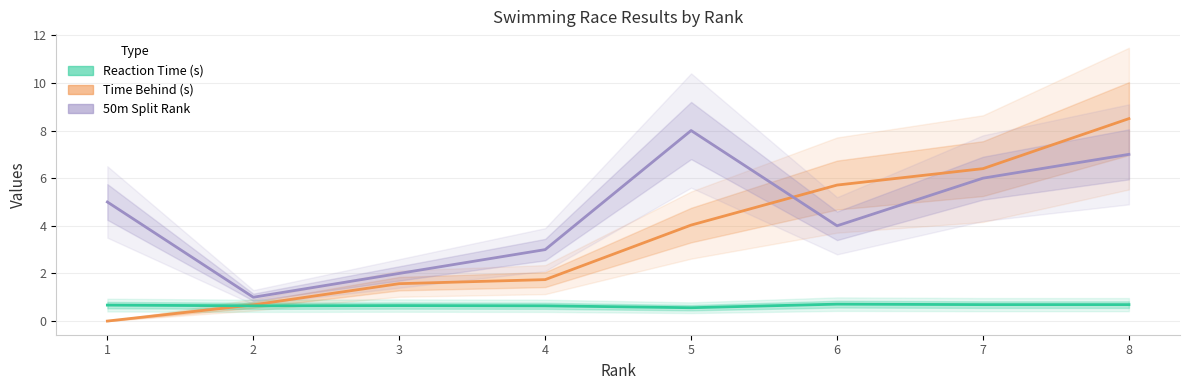

Reading left to right, transcribe all the data shown in this chart.

Time Behind (s): 0.0	0.7	1.6	1.7	4.0	5.7	6.4	8.5
50m Split Rank: 5.0	1.0	2.0	3.0	8.0	4.0	6.0	7.0
Reaction Time (s): 0.7	0.6	0.7	0.6	0.6	0.7	0.7	0.7